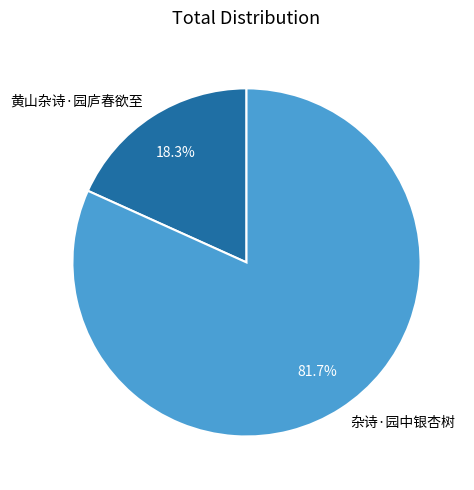

How much of the chart is everything except 黄山杂诗·园庐春欲至?

81.7%